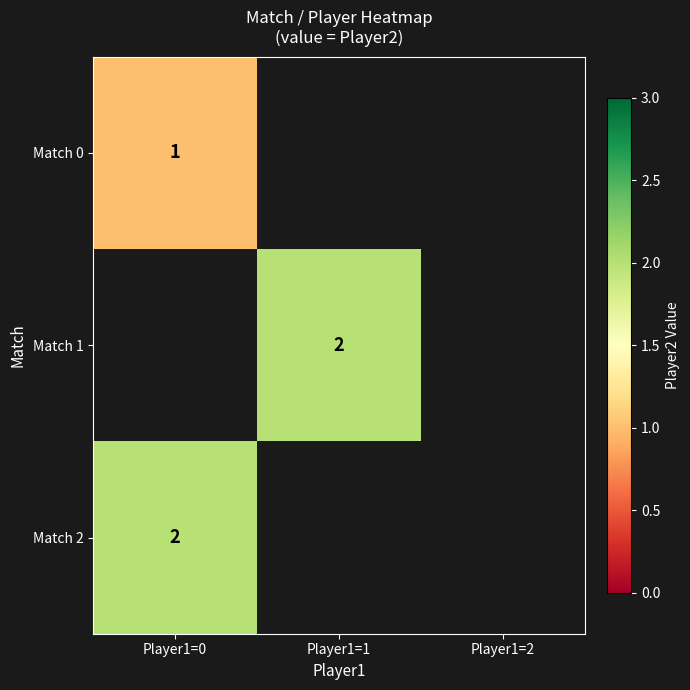

At how many categories does at least one series exceed 1?

2